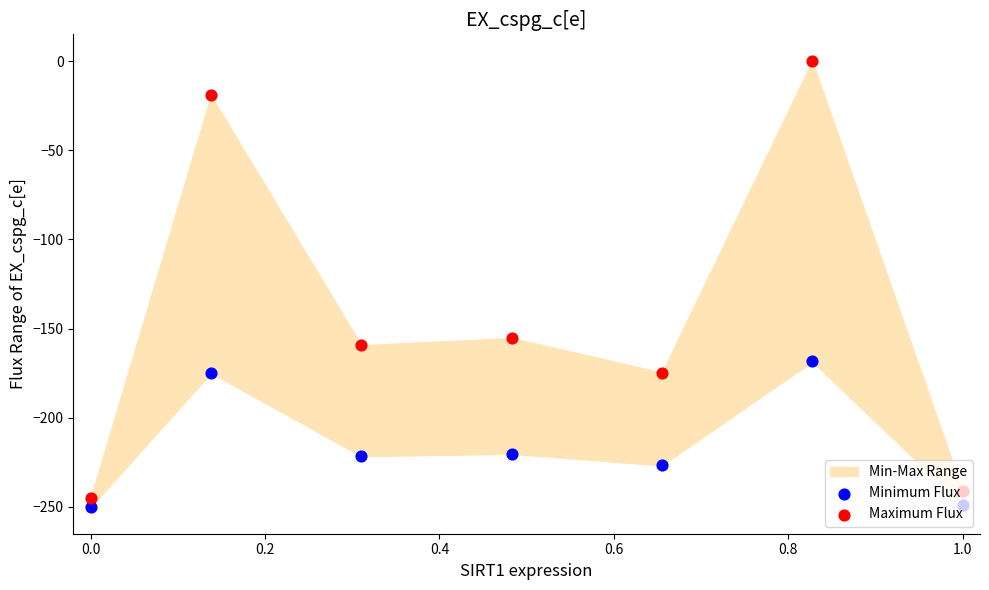

At how many categories does at least one series exceed -86?

2